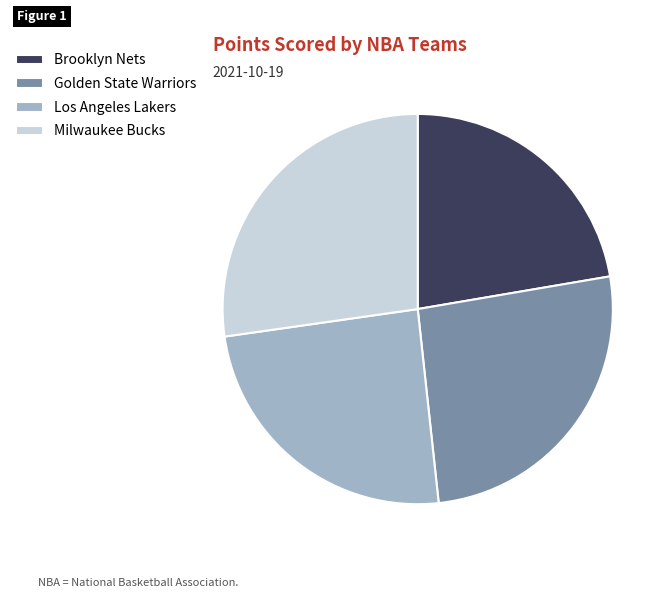

Which category has the biggest portion of the pie?

Milwaukee Bucks